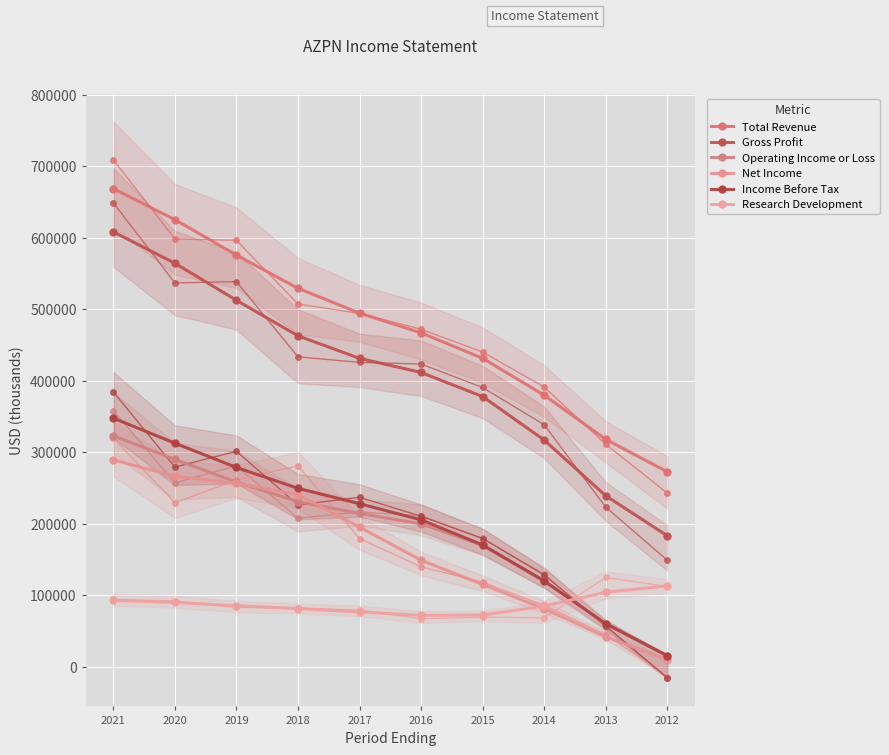

Where does the Income Before Tax series first go above 228207?

2021